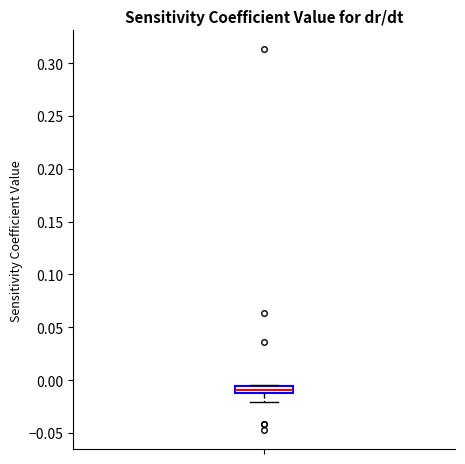

Where is the upper edge of the box on the y-axis? The values are not printed on the chart, so give them approximately, as read against the axis.

-0.005